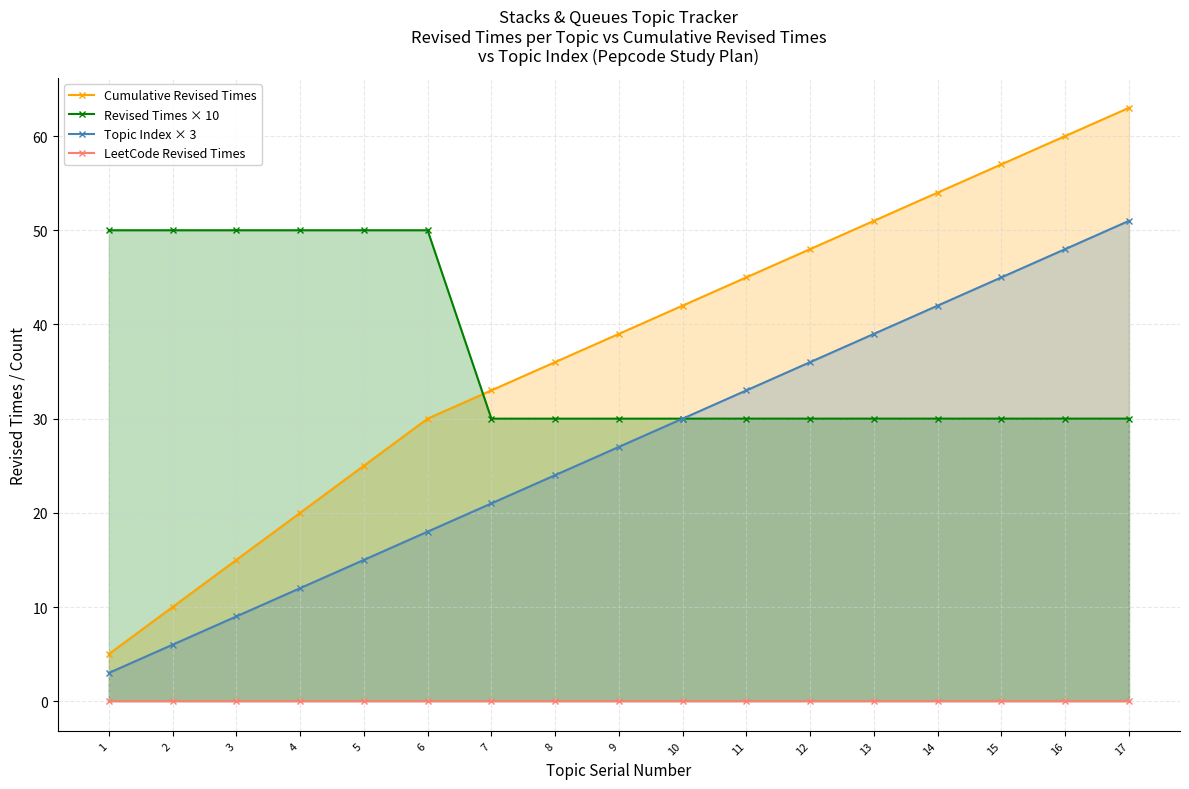

True or false: Cumulative Revised Times has a value of 45 at 11.

True